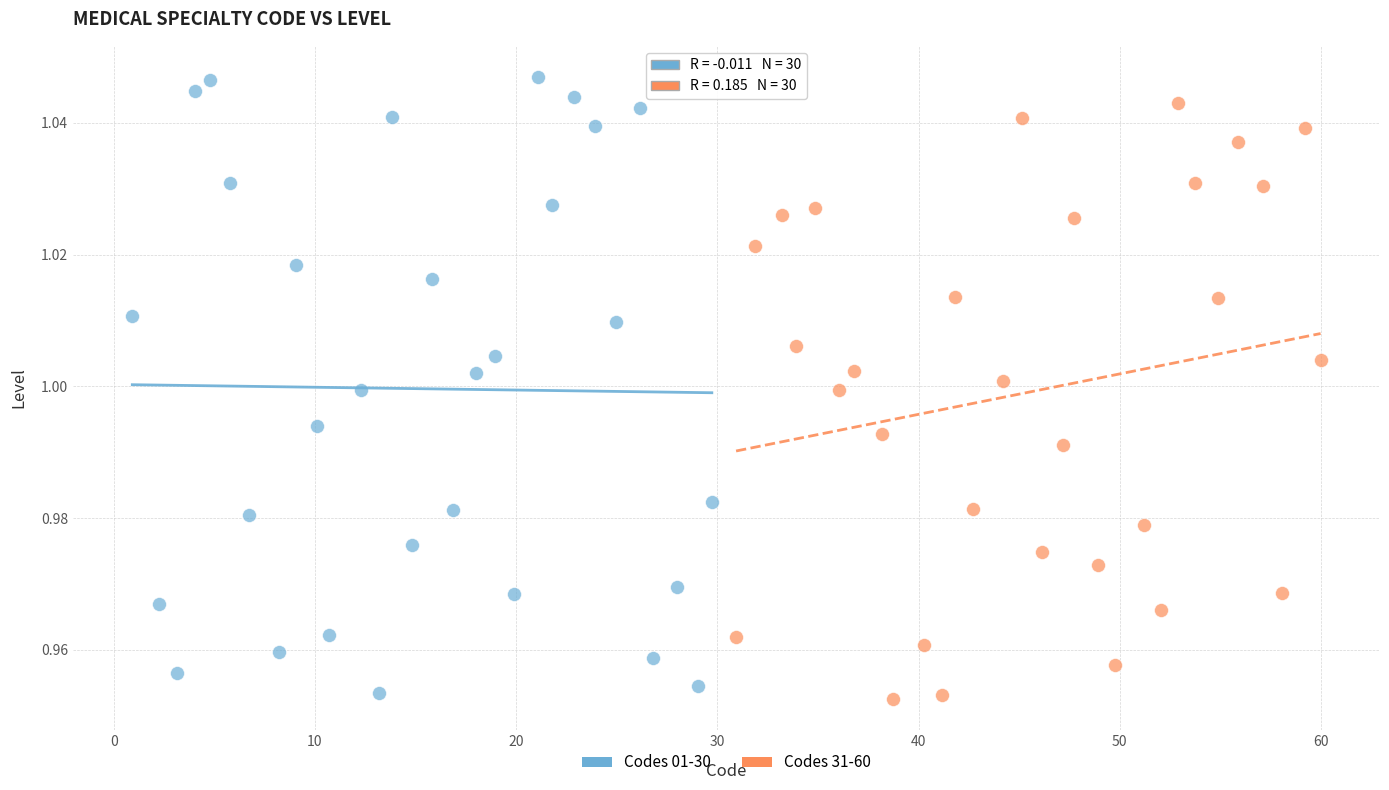

Which series has the largest Y range (max minus min)?

Codes 01-30